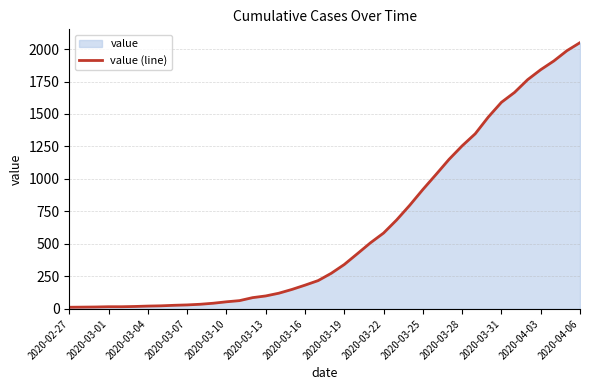

What is the difference between the maximum and minimum values?

2036